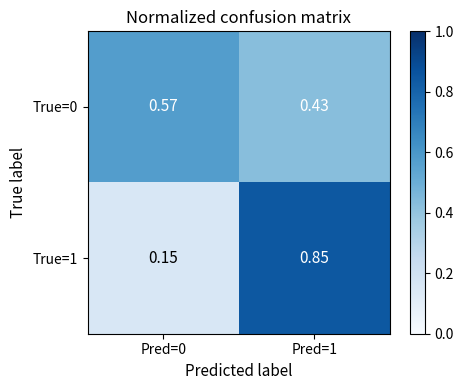

What is the total value across all series at Pred=1?

1.3